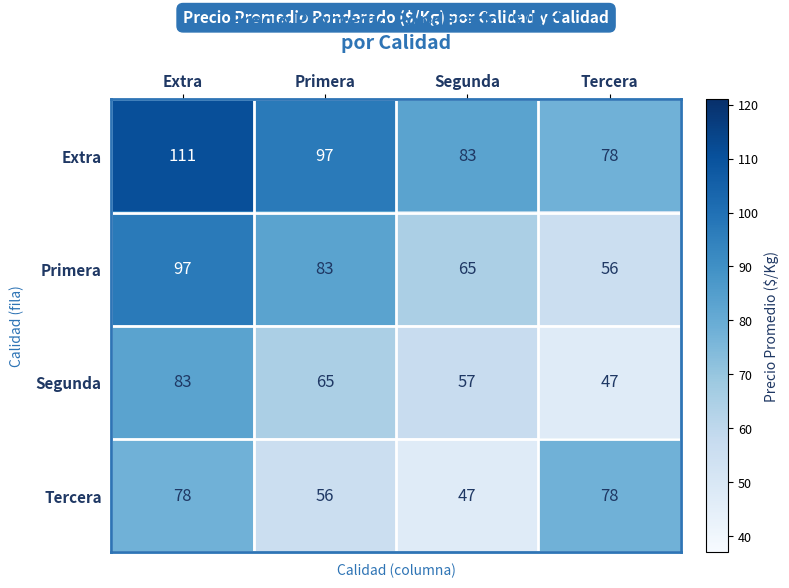

Which series has the largest range (max minus min)?

Primera